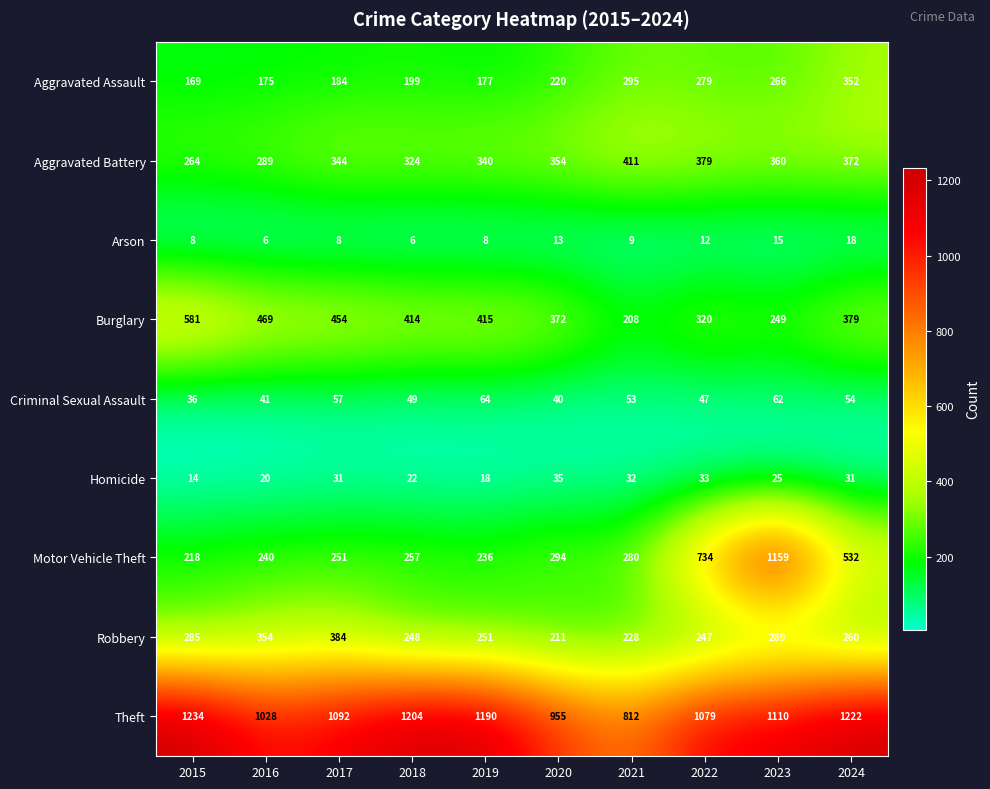

Read the Homicide value at 2018, to the nearest 10.

20